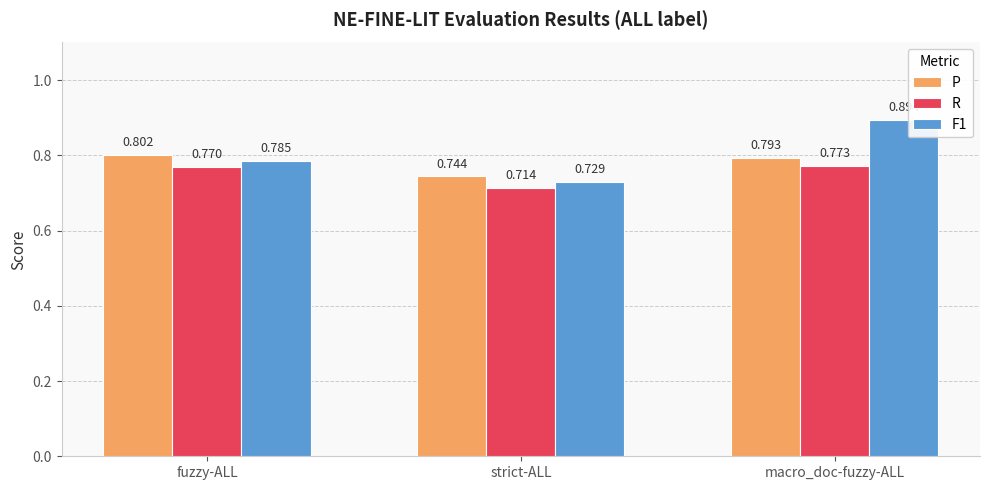

Which series changed the most between fuzzy-ALL and strict-ALL?

P